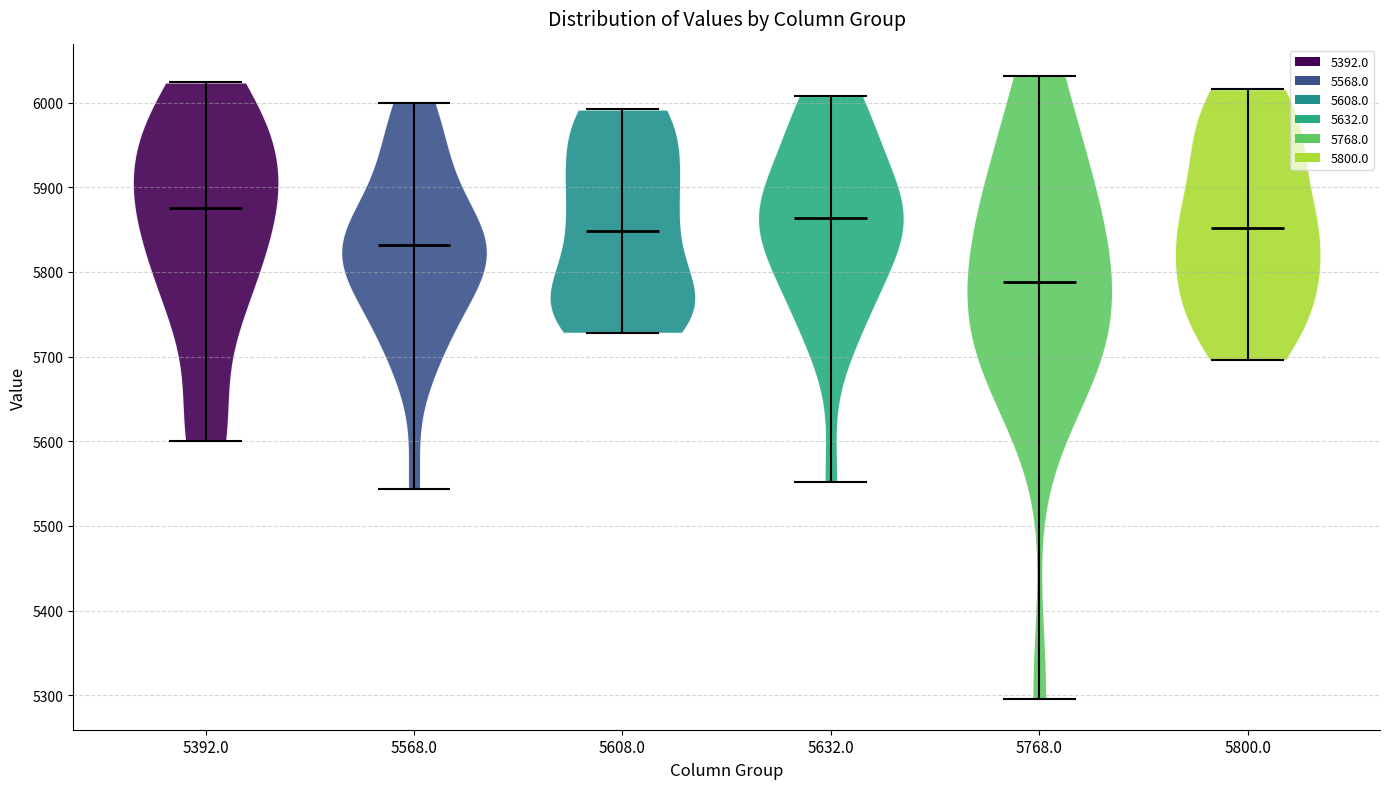

Reading left to right, read every violin against the y-axis: where its median line is, and the lowest and highest points it reaches. The values are not printed on the chart, so give them approximately, as read against the axis.

5392.0: median line 5880, lowest point 5600, highest point 6020
5568.0: median line 5830, lowest point 5540, highest point 6000
5608.0: median line 5850, lowest point 5730, highest point 5990
5632.0: median line 5860, lowest point 5550, highest point 6010
5768.0: median line 5790, lowest point 5300, highest point 6030
5800.0: median line 5850, lowest point 5700, highest point 6020